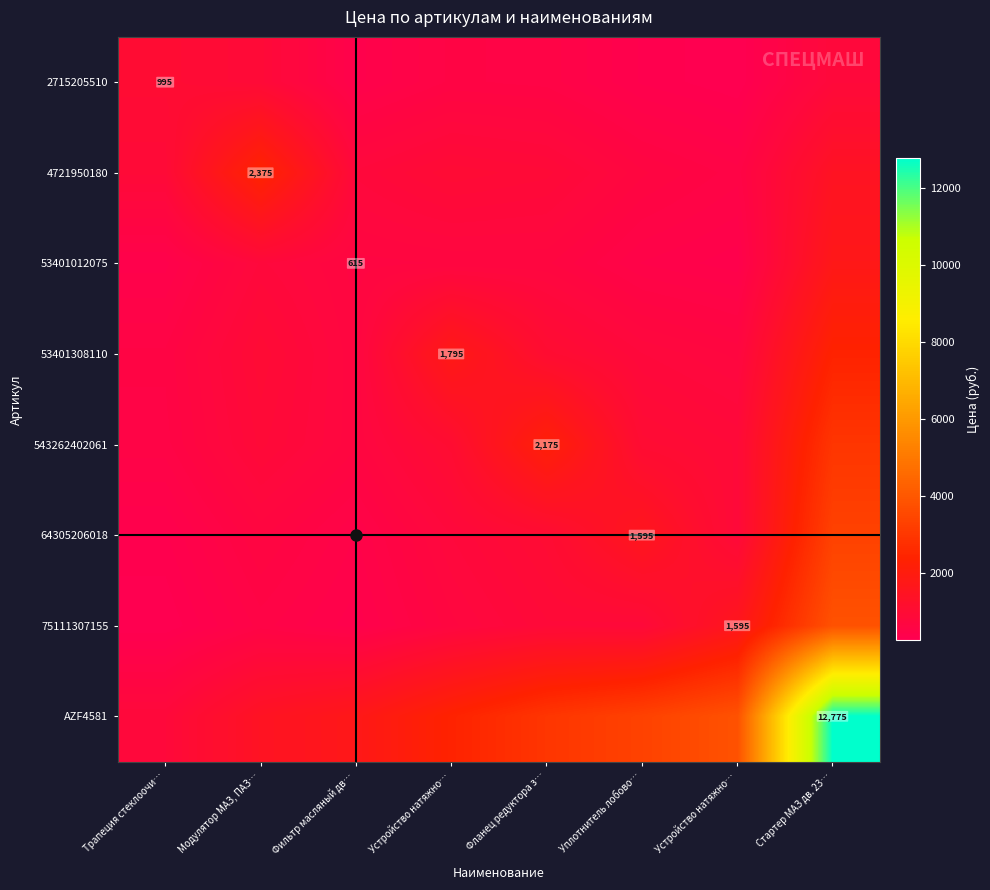

List the labels in order of 53401012075 value, smallest first.

Устройство натяжно…, Трапеция стеклоочи…, Уплотнитель лобово…, Фильтр масляный дв…, Устройство натяжно…, Фланец редуктора з…, Модулятор МАЗ, ПАЗ…, Стартер МАЗ дв. 23…